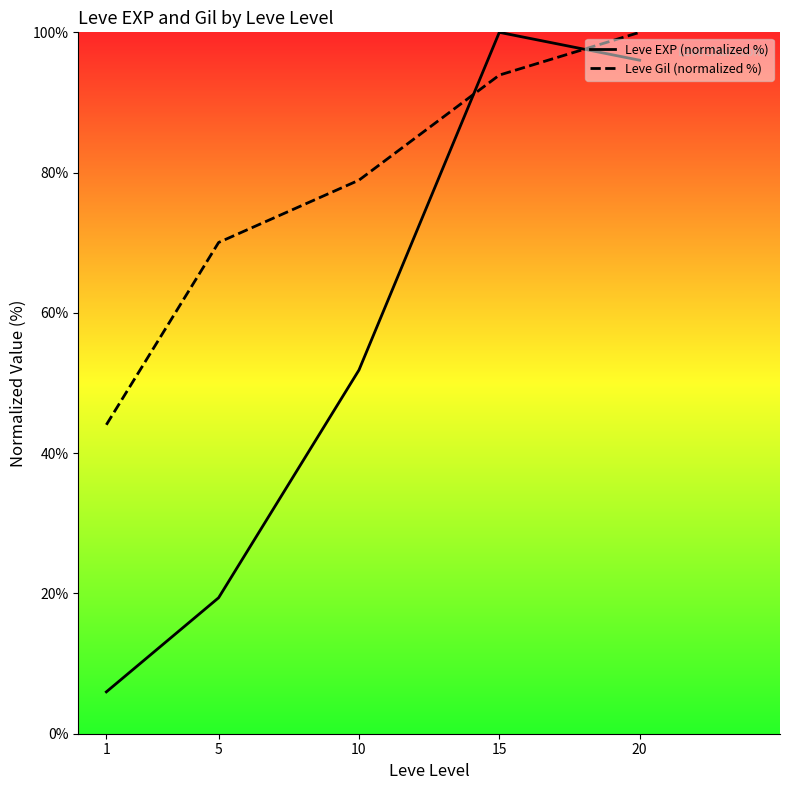

Which category has the lowest value in the Leve Gil (normalized %) series?

1